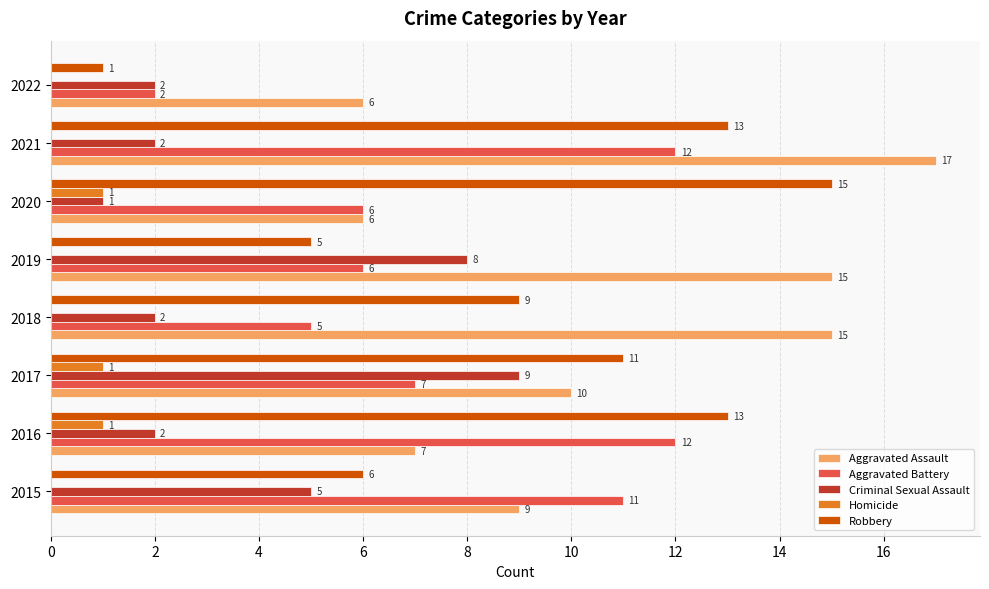

Is it true that Aggravated Assault equals 10 at 2022?

False